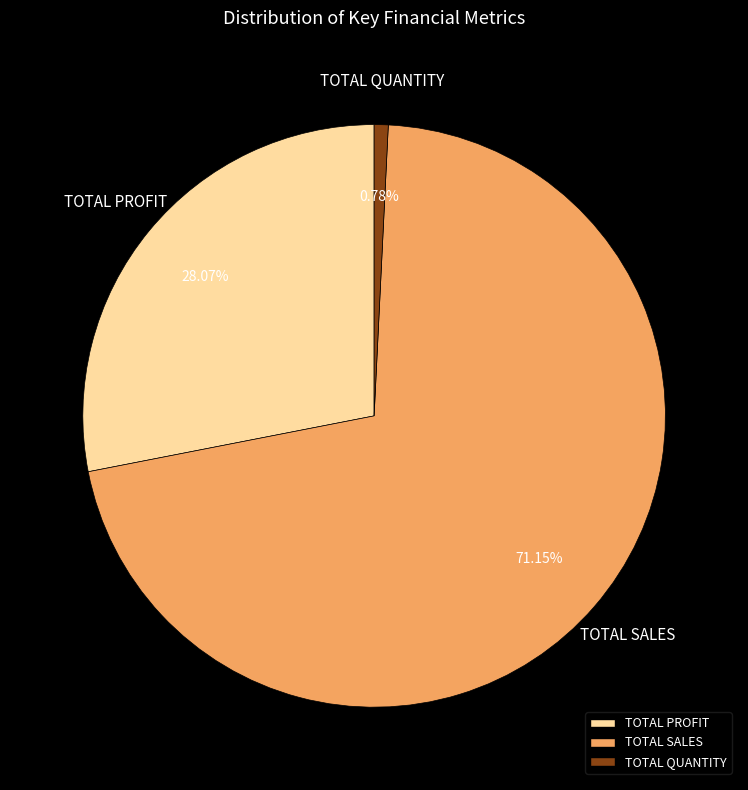

Rank the categories by value from lowest to highest.

TOTAL QUANTITY, TOTAL PROFIT, TOTAL SALES